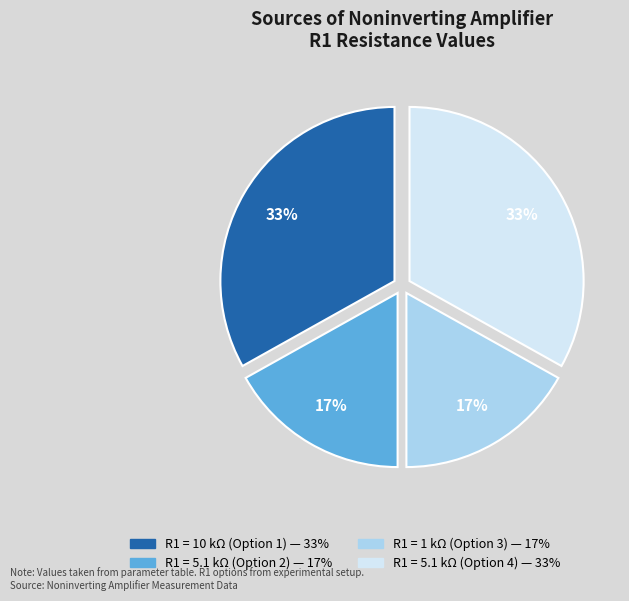

To the nearest percent, what is the average slice percentage?

25%